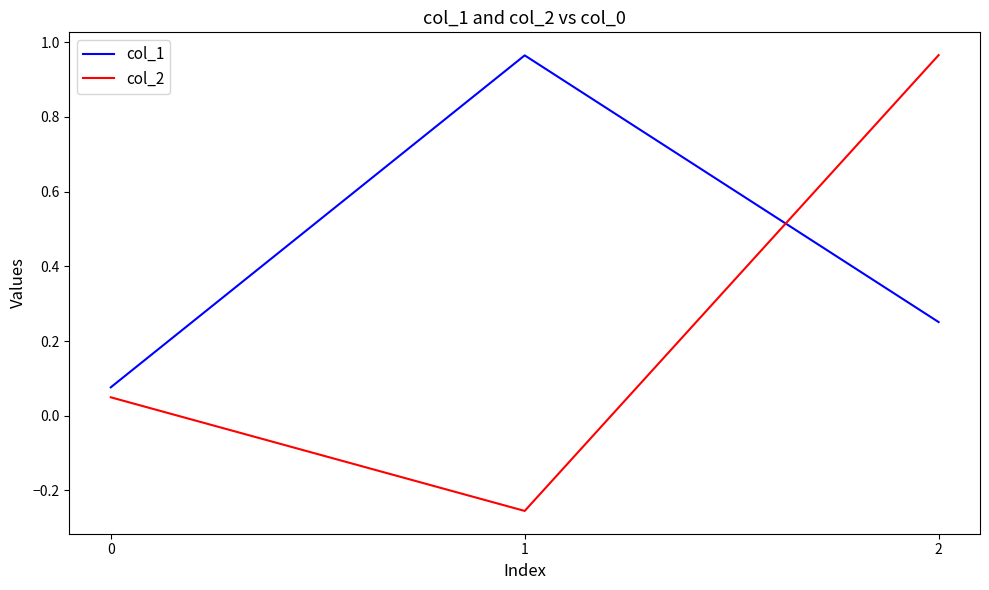

Is it true that col_1 equals 0.0 at 0?

False